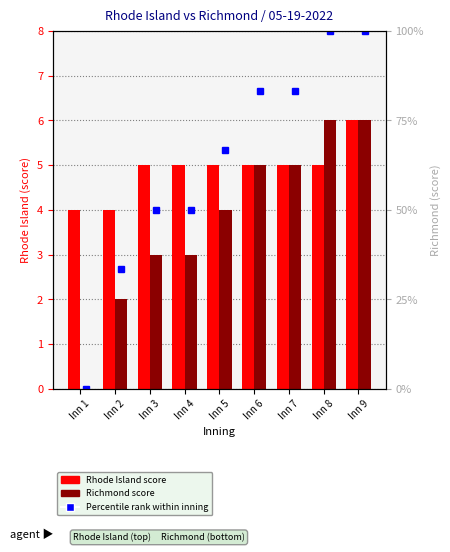

What is the total value across all series at Inn 1?

4